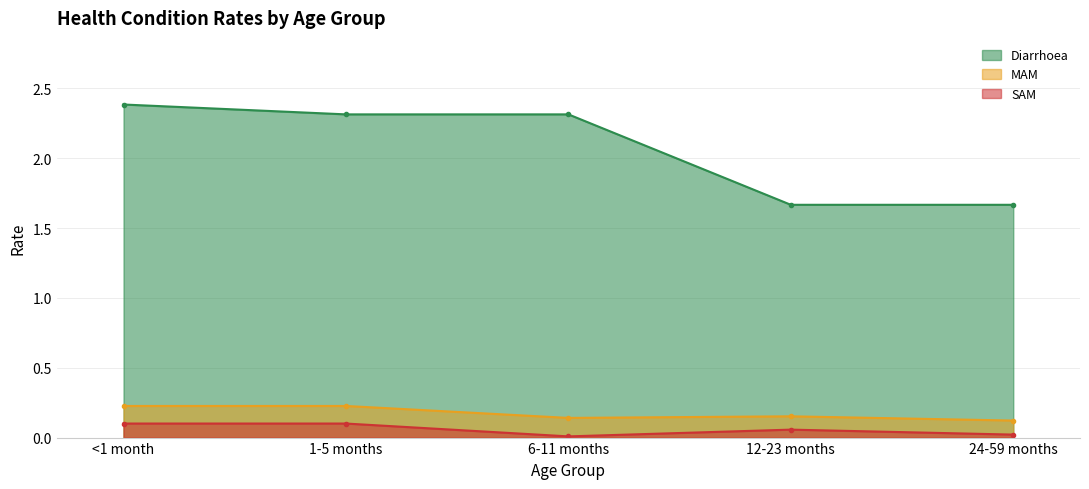

How many interior local peaks does the SAM series have?

1